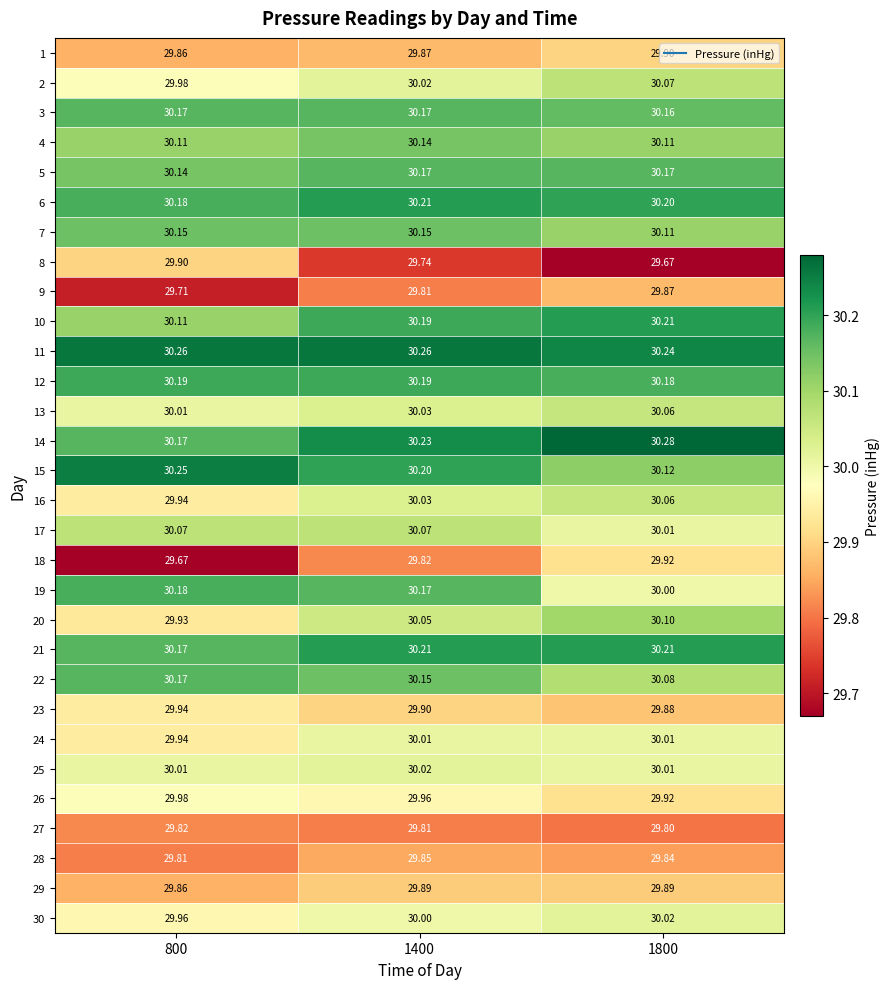

Which series has the largest total across all categories?

11